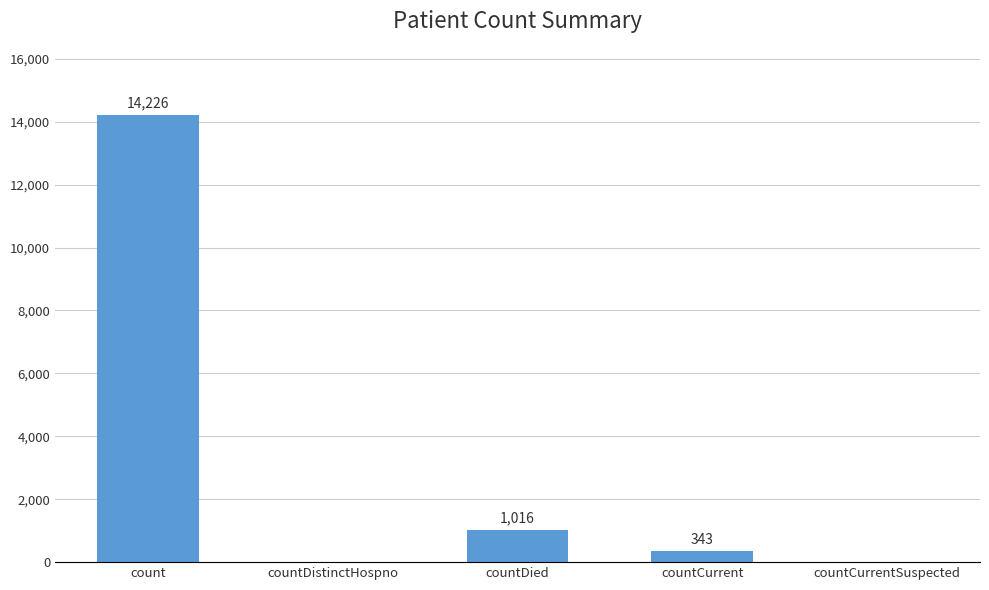

Which category has the highest value across all series?

count